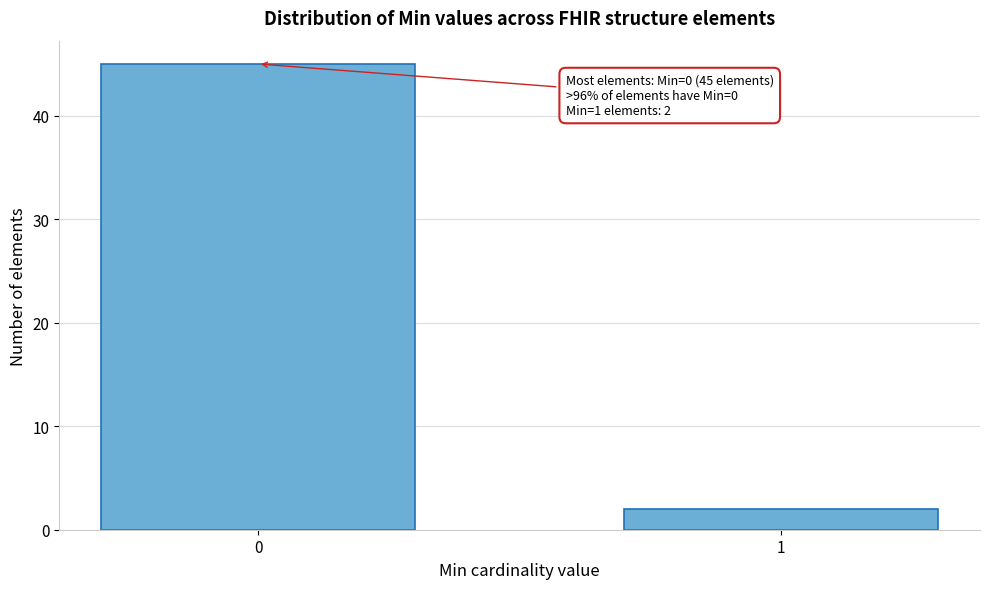

Reading right to left, transcribe all the data shown in this chart.

2	45